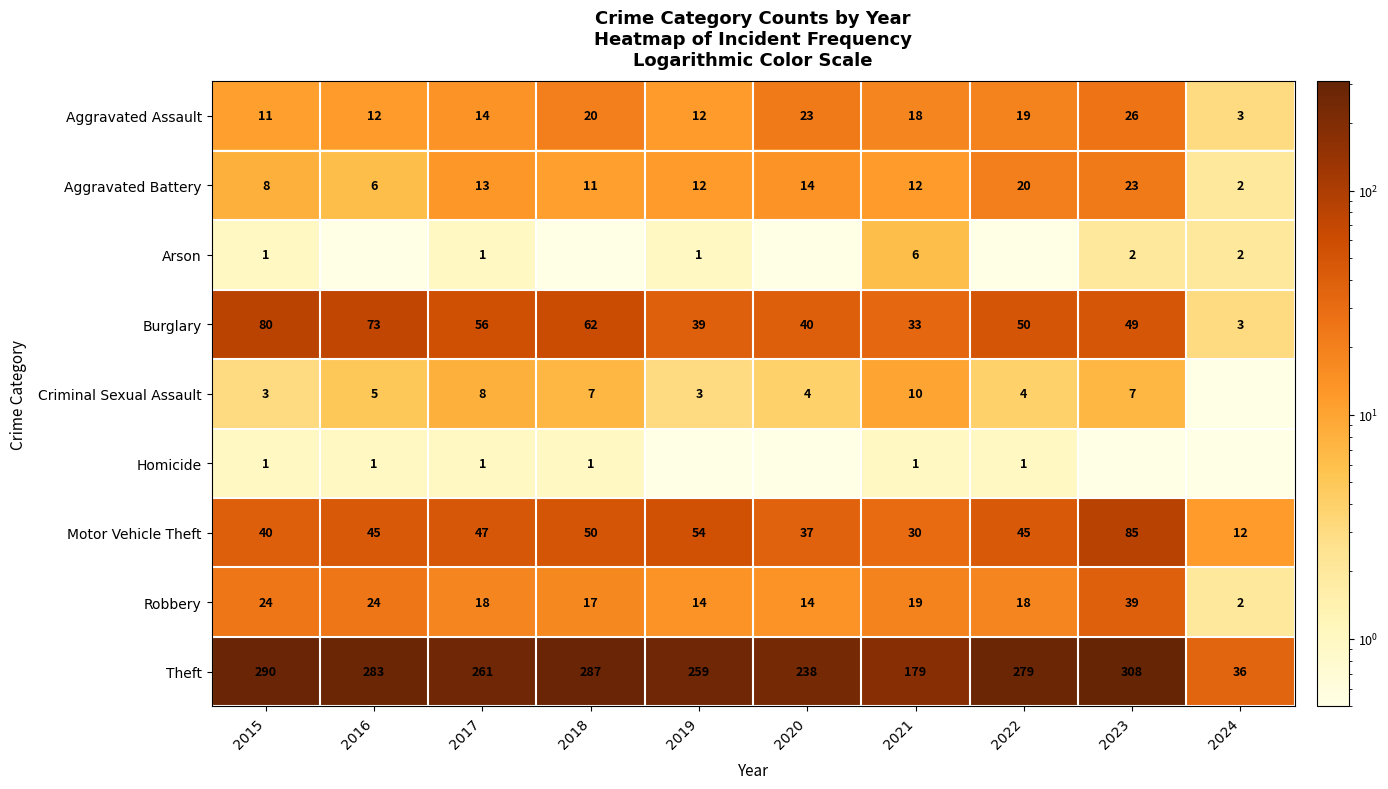

At how many categories does at least one series exceed 178?

9